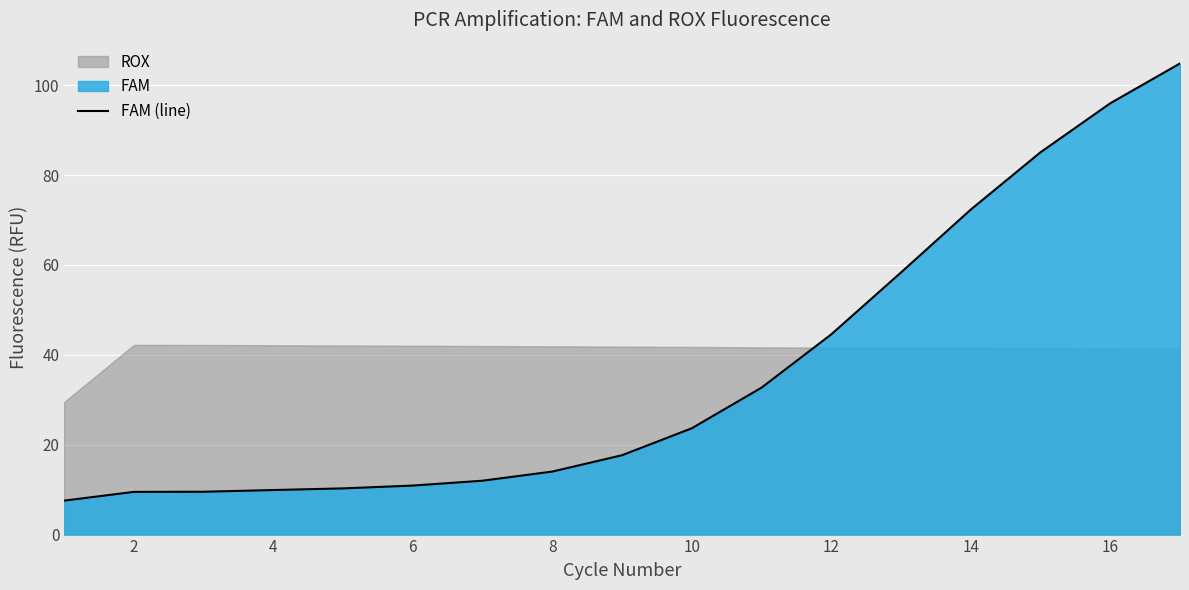

What is the difference between the maximum and minimum values?

97.3